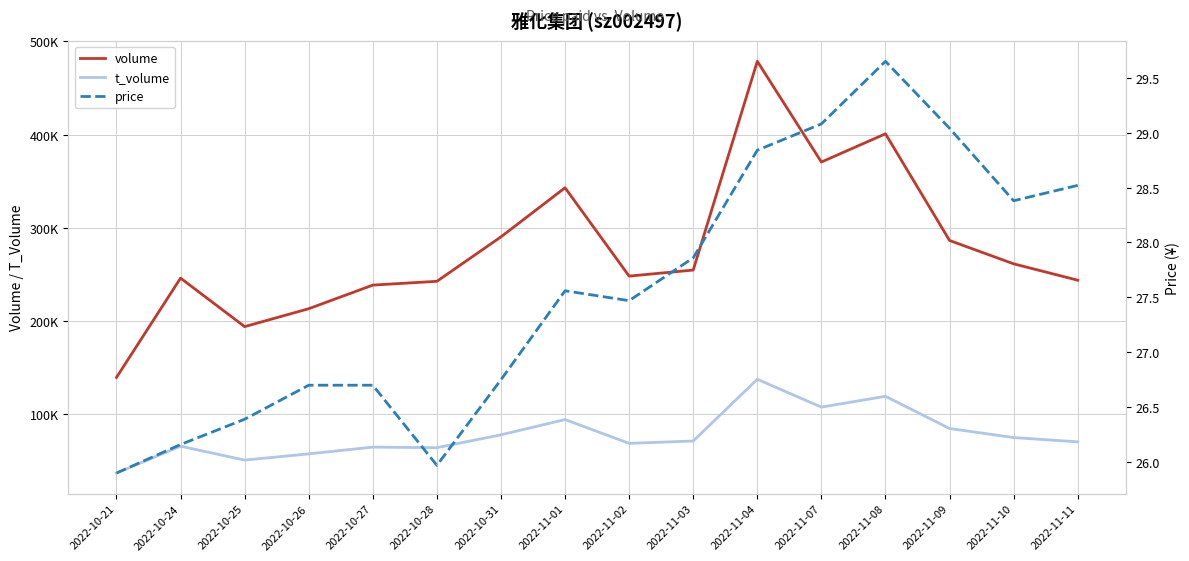

At which category does price reach its first local peak?

2022-11-01